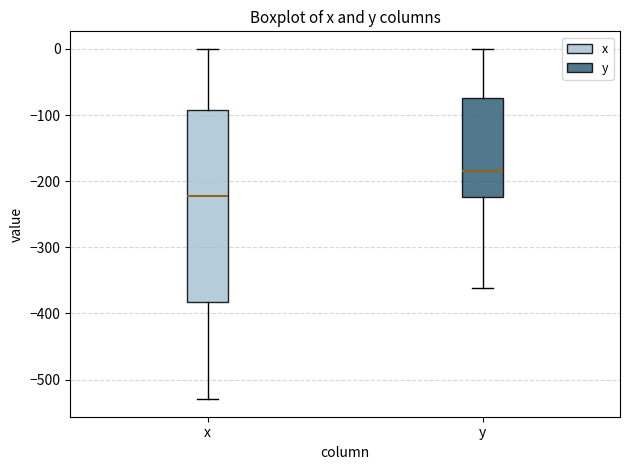

Which box has the lowest median line?

x